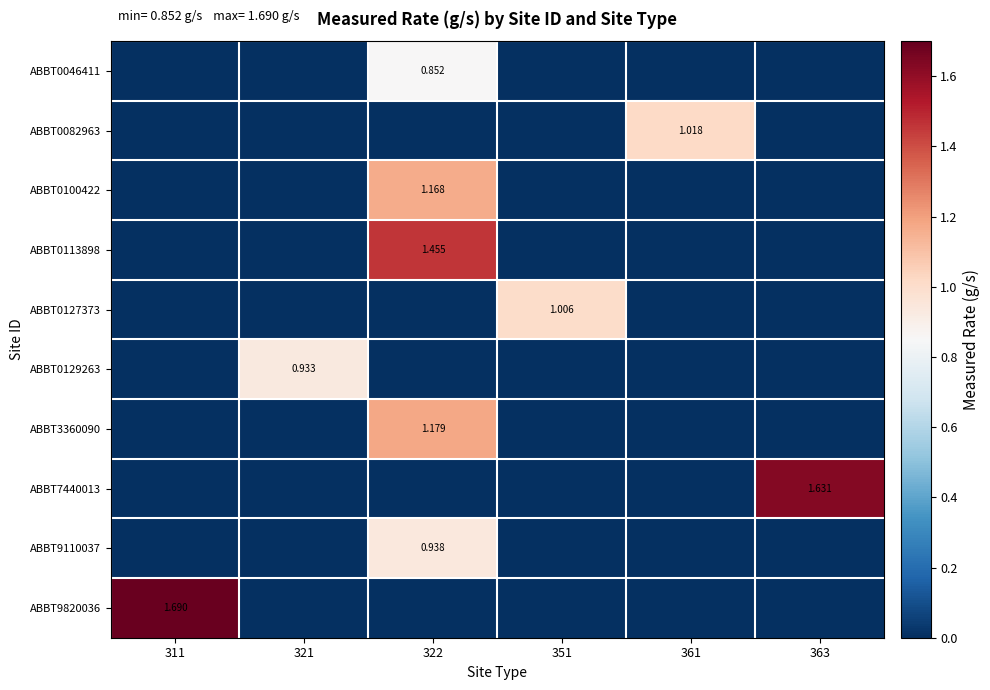

The ABBT9820036 series shows 1.7 at 311. True or false?

True